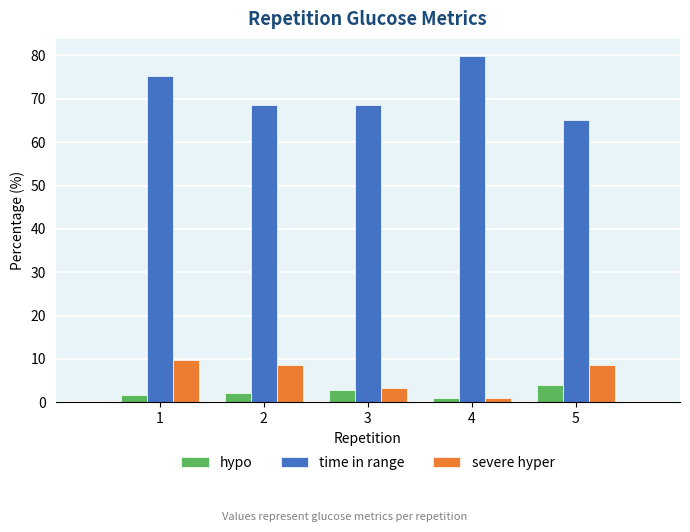

What is the difference between the highest and lowest values at 1?

73.8